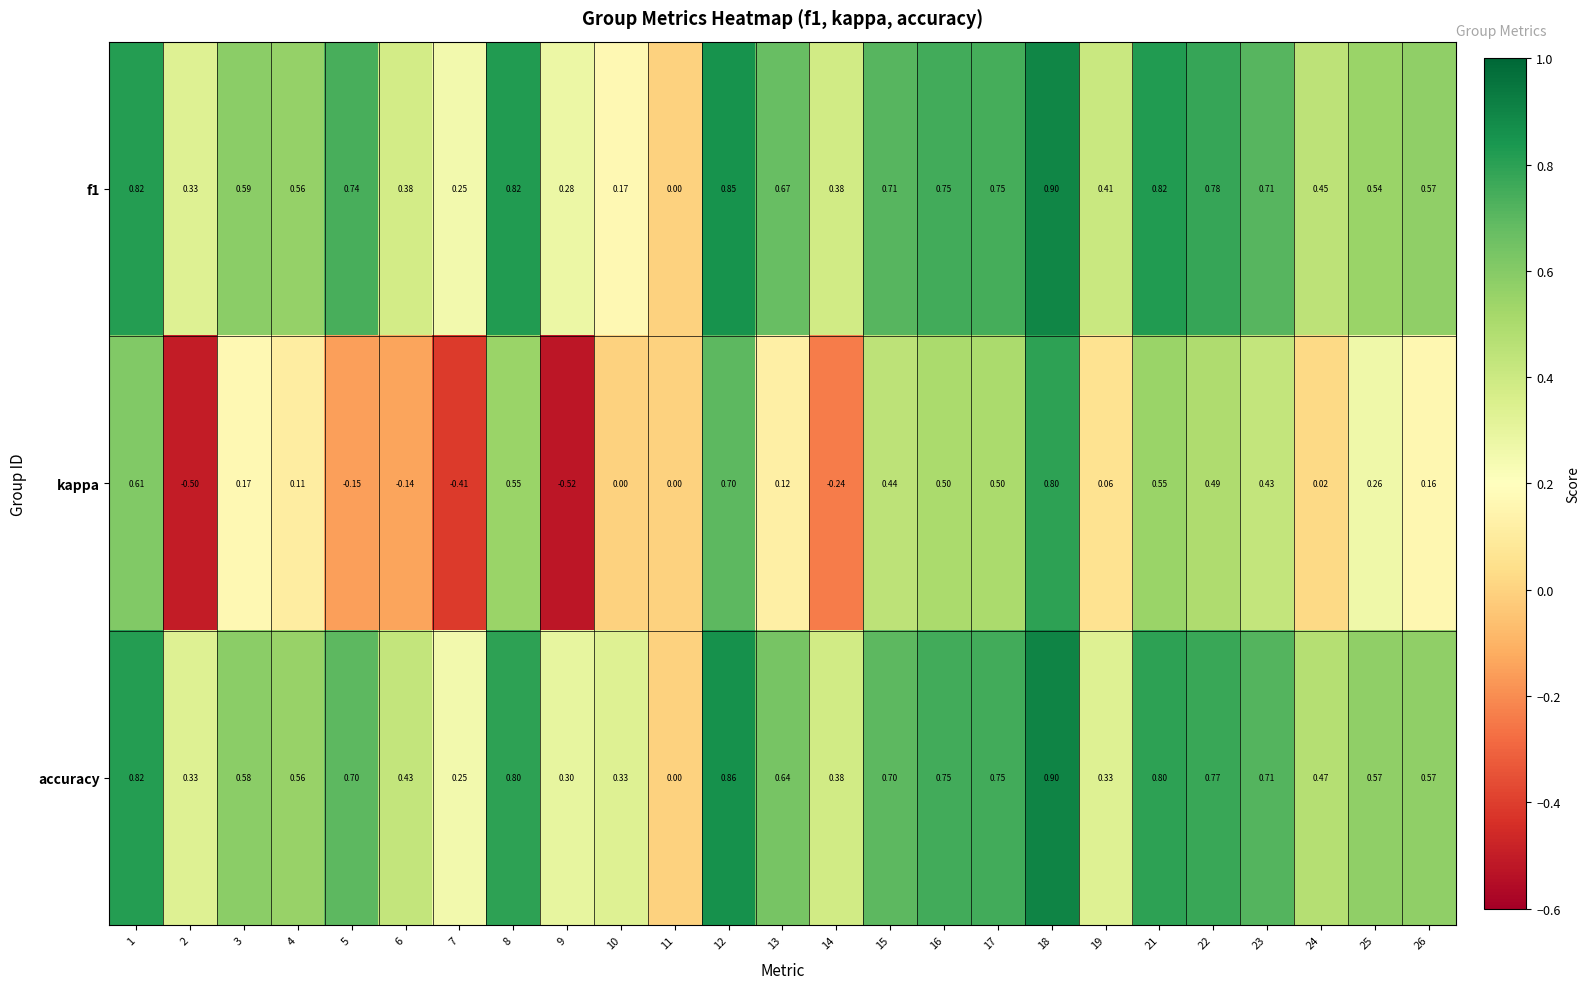

Which series changed the most between 15 and 26?

kappa